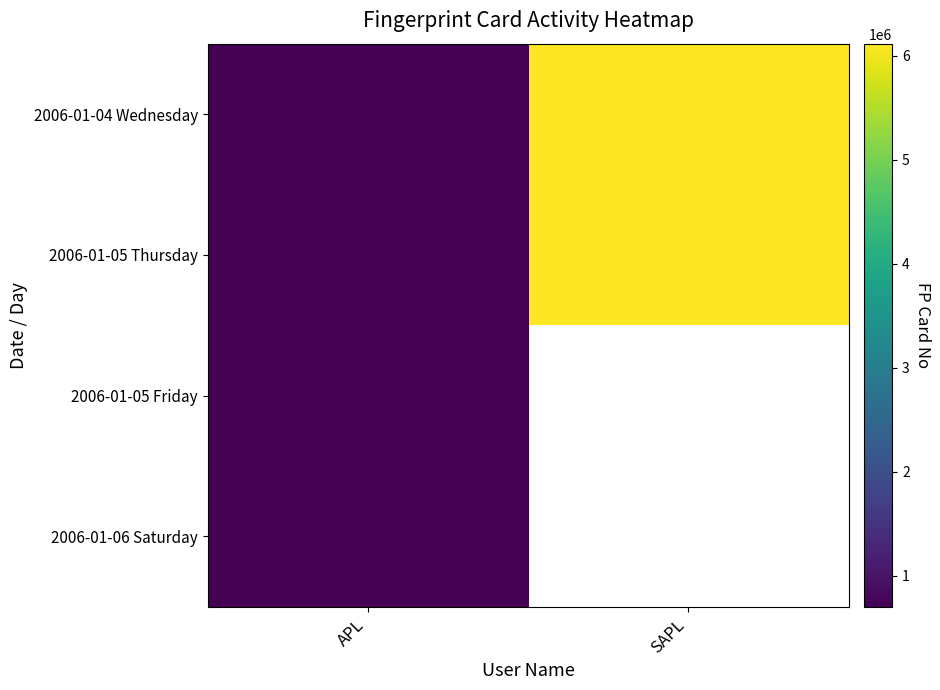

What is the minimum value for 2006-01-04 Wednesday?

701808.0